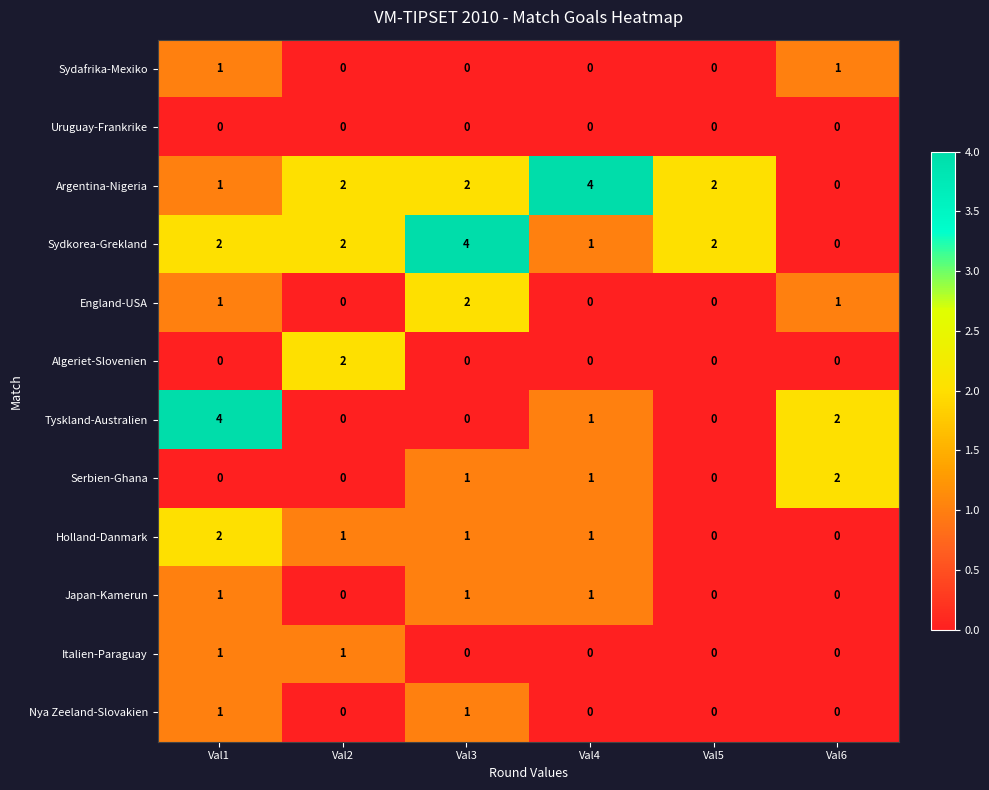

True or false: Holland-Danmark has a value of 1 at Val3.

True